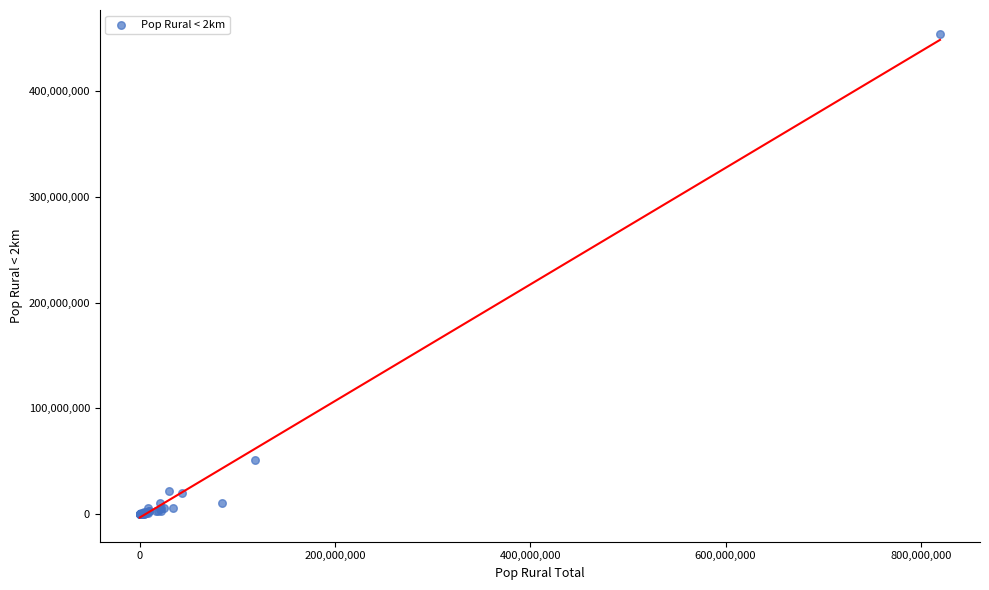

What Y value in the scatter plot is closest to 226796451?

50815996.2